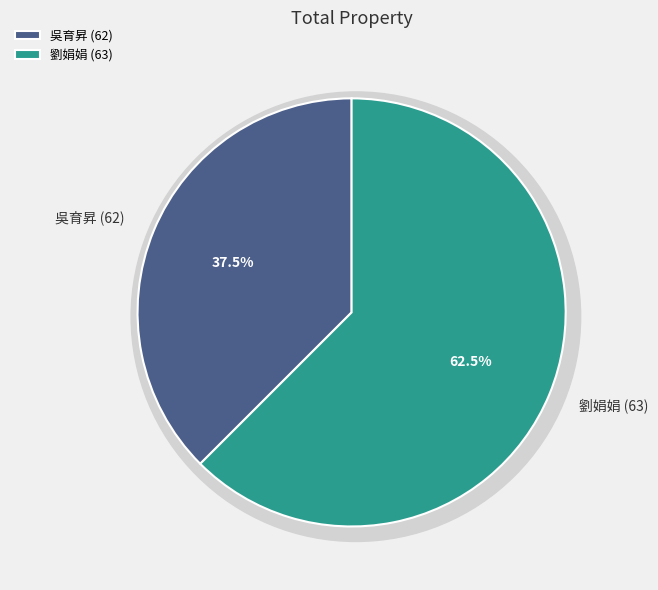

What portion of the pie excludes 吳育昇 (62)?

62.5%